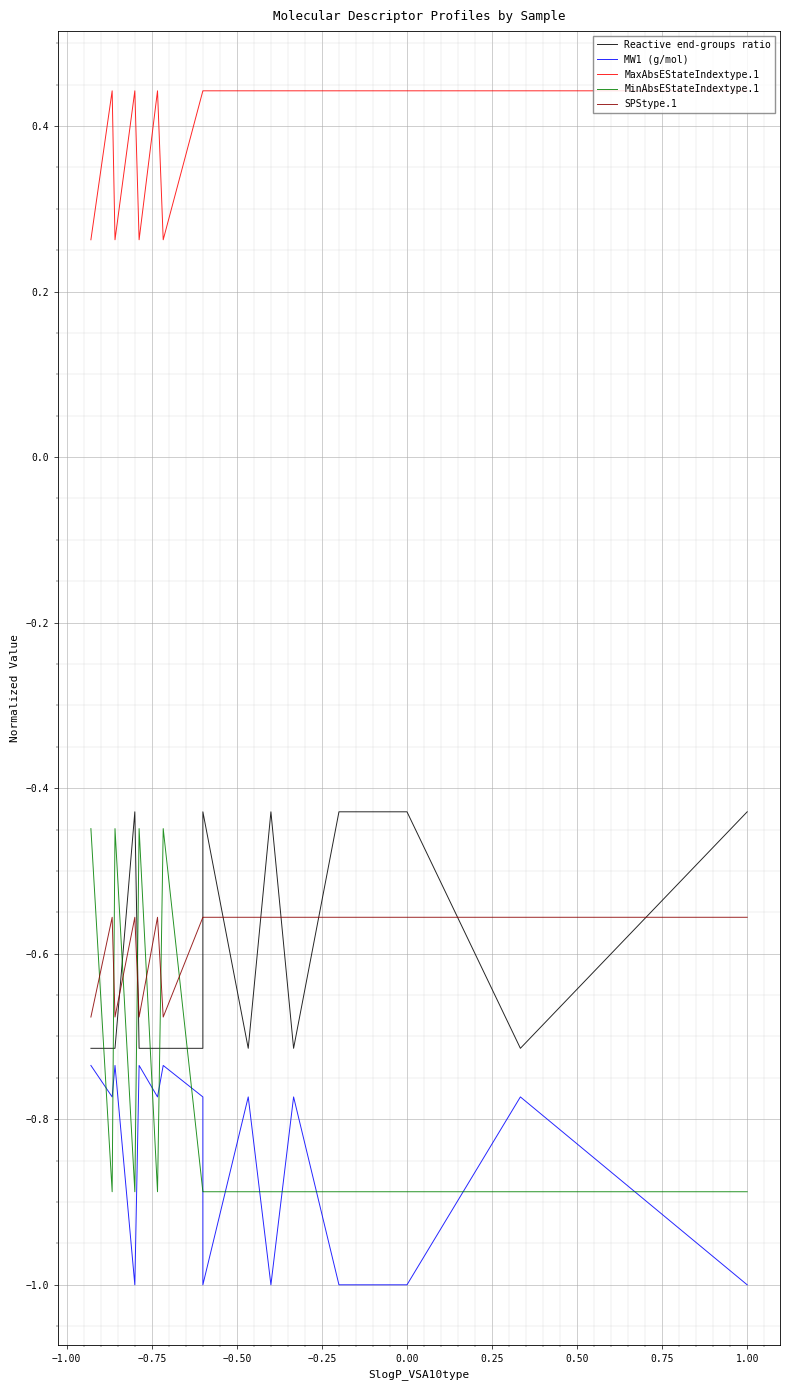

Which series has the largest range (max minus min)?

MinAbsEStateIndextype.1